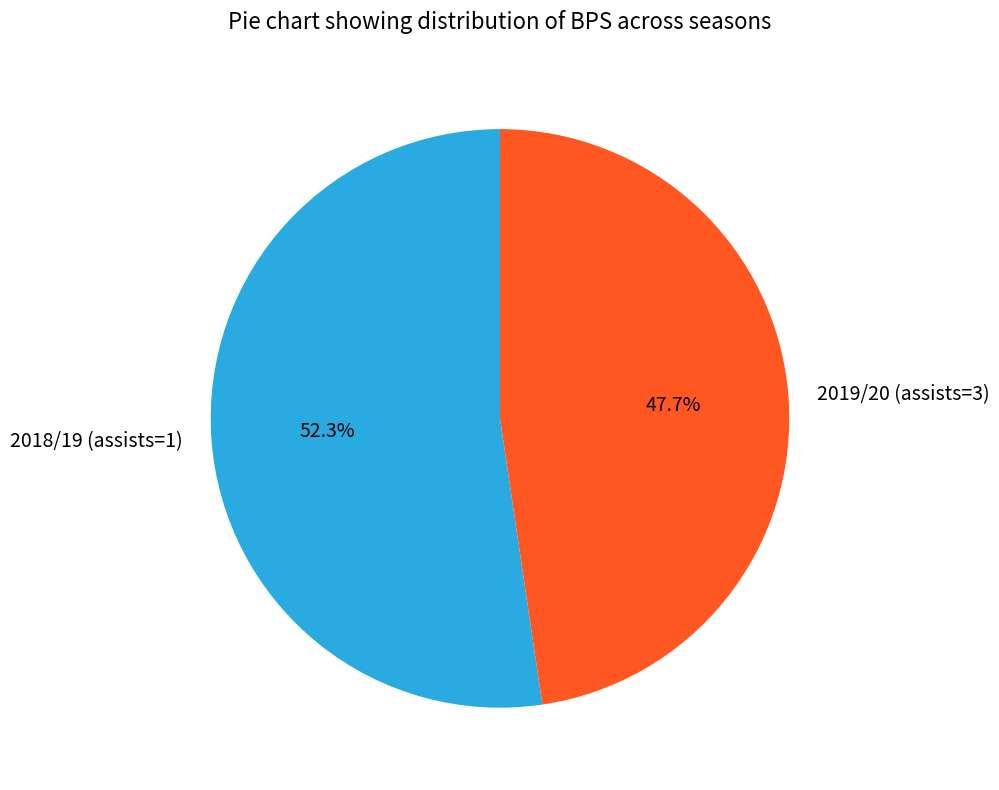

To the nearest percent, what portion does 2018/19 (assists=1) represent?

52%